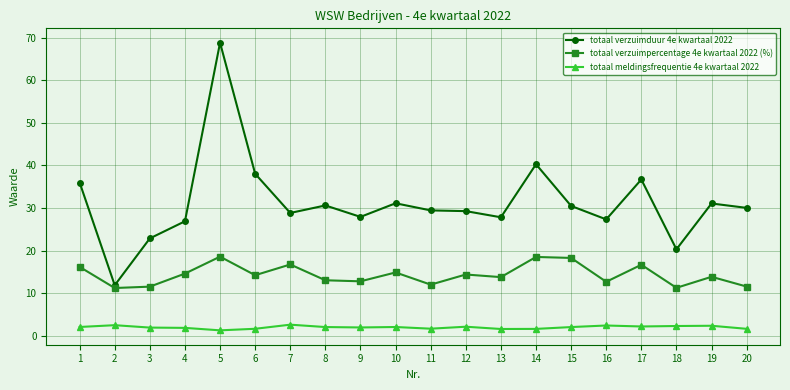

What are all the series names shown in the legend?

totaal verzuimduur 4e kwartaal 2022, totaal verzuimpercentage 4e kwartaal 2022 (%), totaal meldingsfrequentie 4e kwartaal 2022